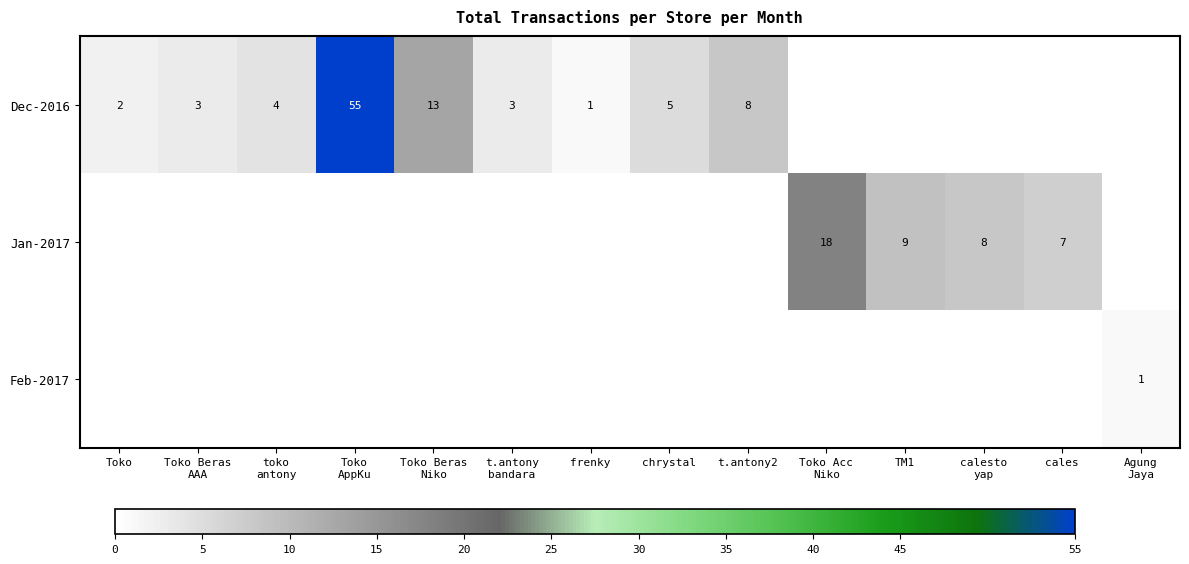

At which category does the chart reach its peak across all series?

Toko
AppKu